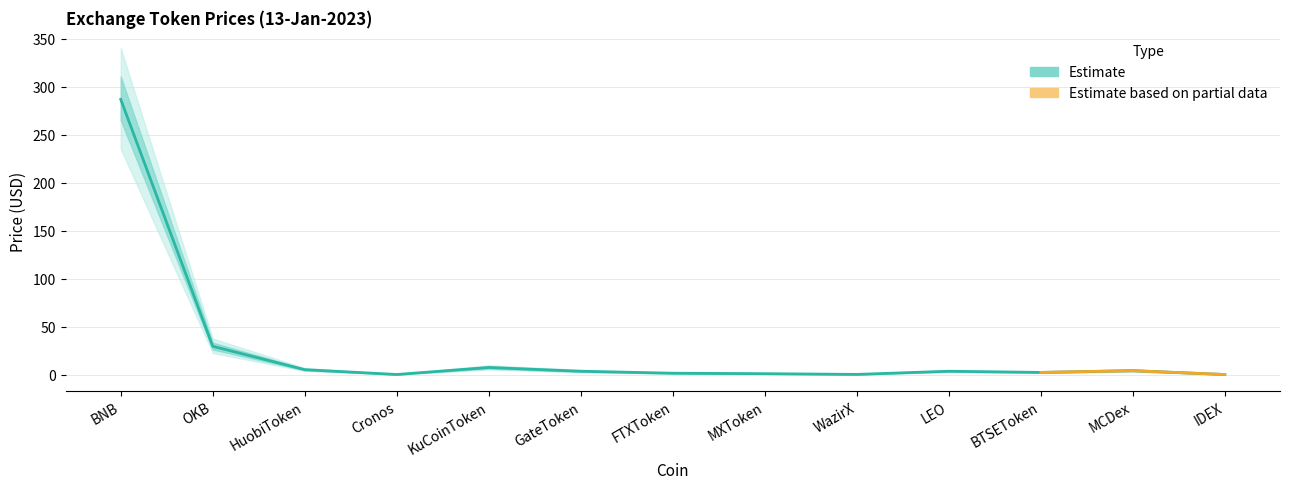

Reading left to right, list all the values displayed in this chart.

286.7	29.4	5.1	0.1	7.4	3.4	1.4	0.9	0.2	3.5	2.2	4.1	0.0